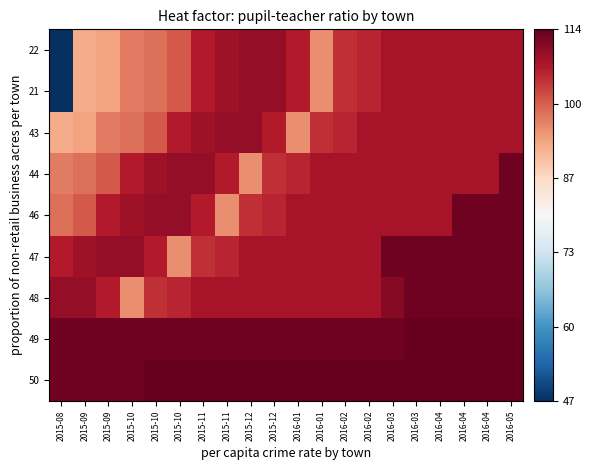

At how many categories does at least one series exceed 113?

16